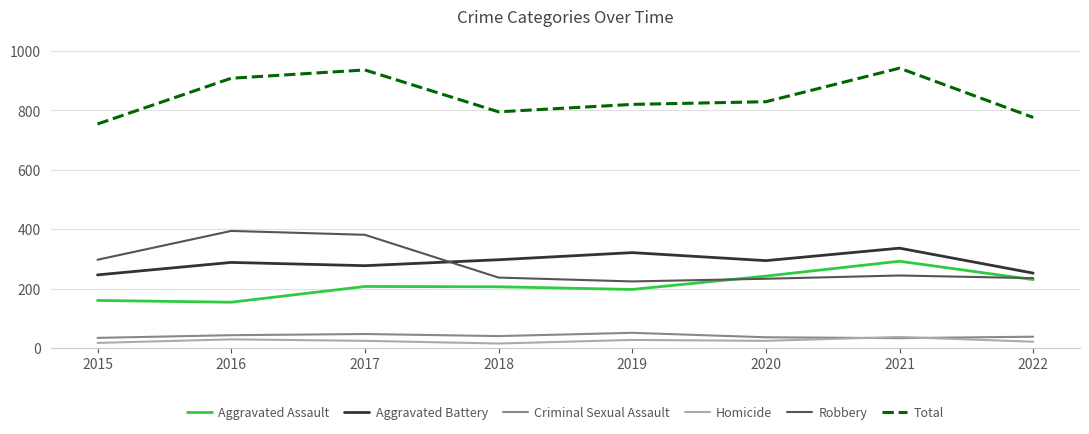

Is the value of Aggravated Assault at 2019 greater than the value of Homicide at 2021?

Yes